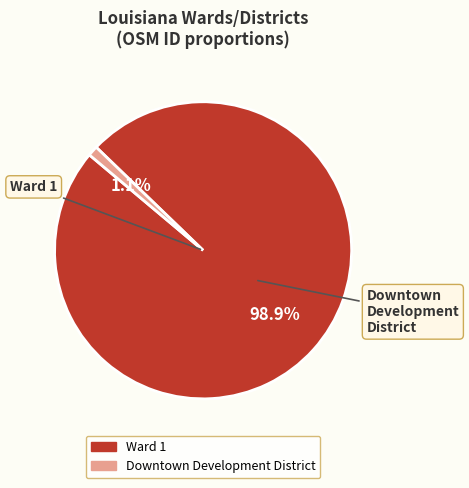

Does Downtown Development District account for over 50% of the chart?

No